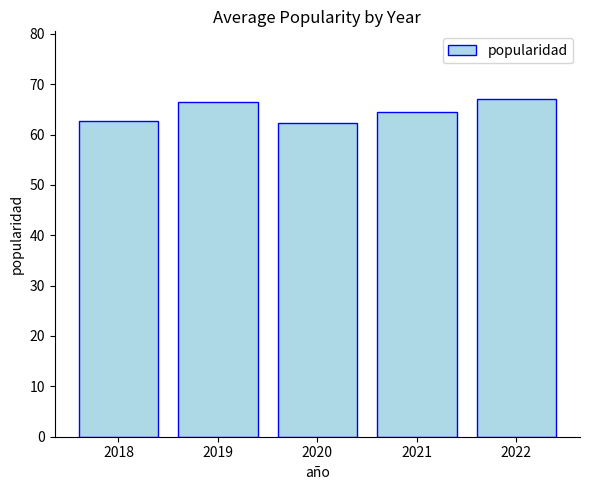

What is the smallest value displayed?

62.2